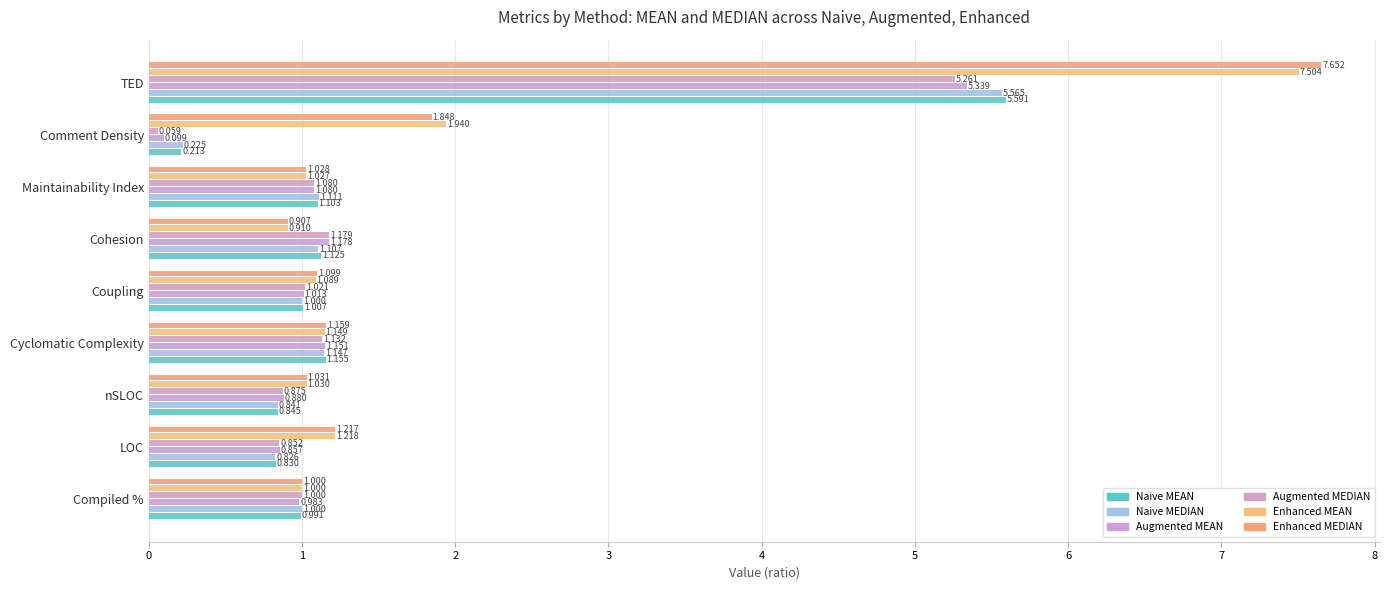

How many data points does each series have?

9